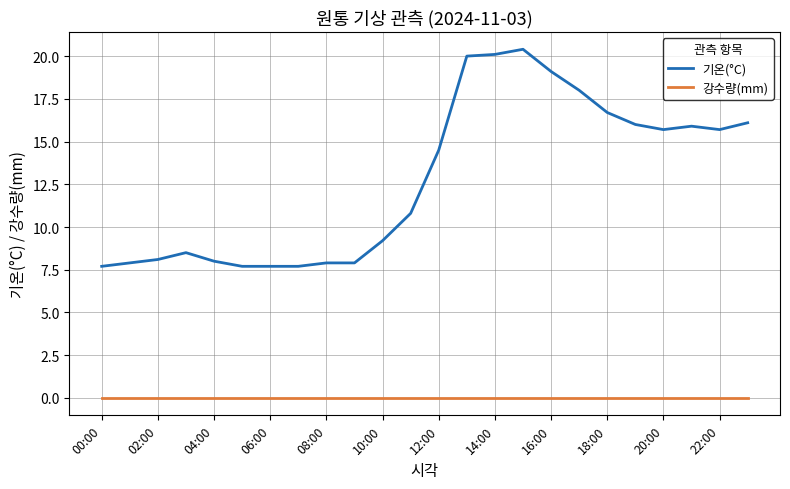

Rank the series by their average value, from highest to lowest.

기온(°C), 강수량(mm)